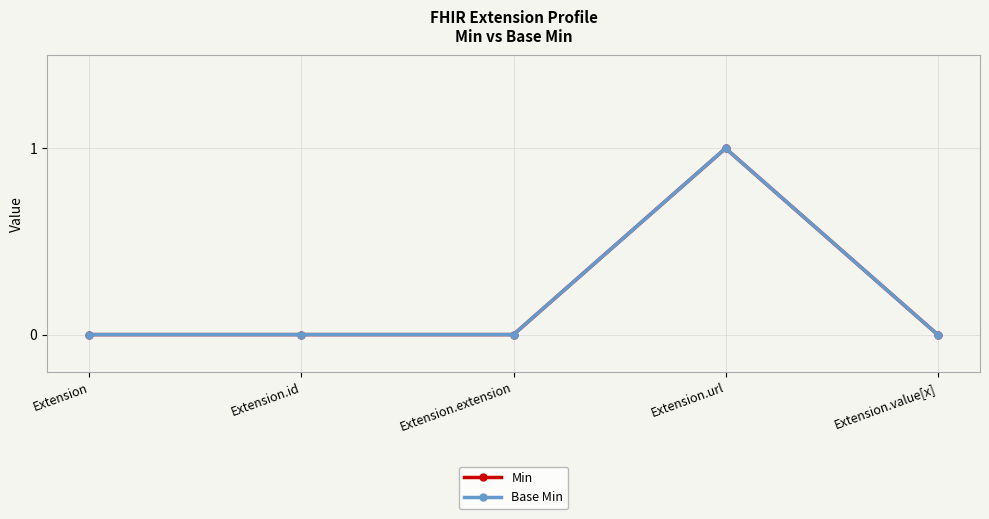

Does the chart display data point markers on the line(s)?

Yes